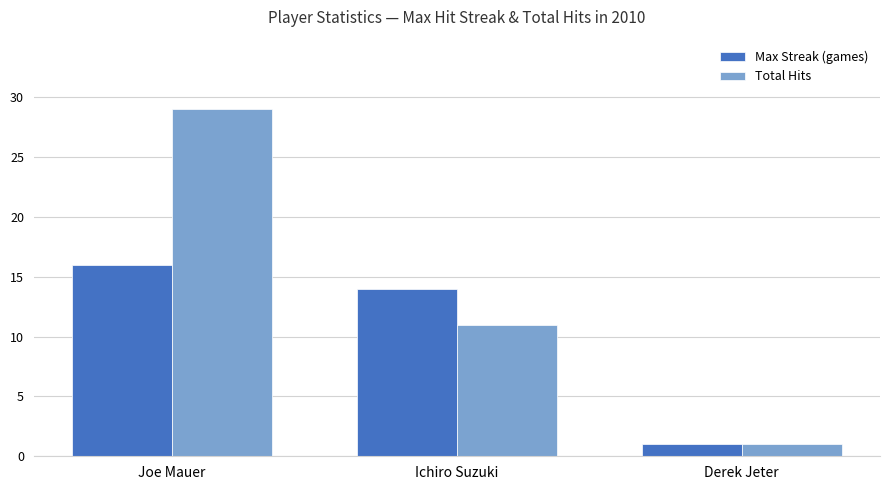

Is it true that Total Hits equals 29 at Joe Mauer?

True